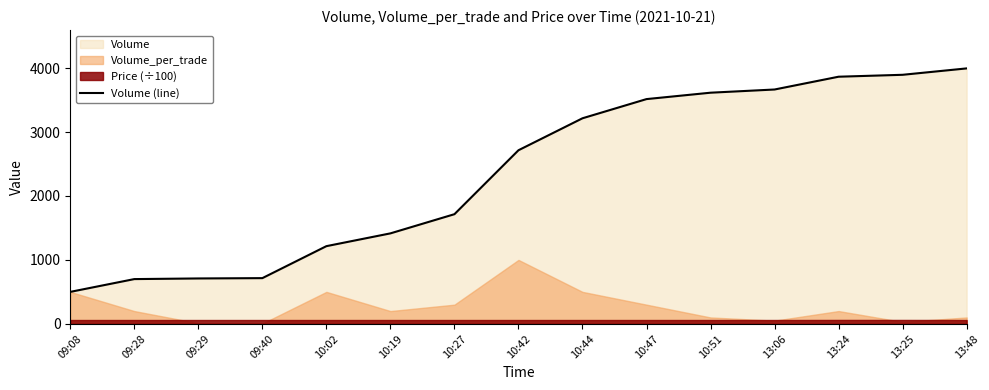

What is the difference between the values at 13:25 and 10:02?

2680